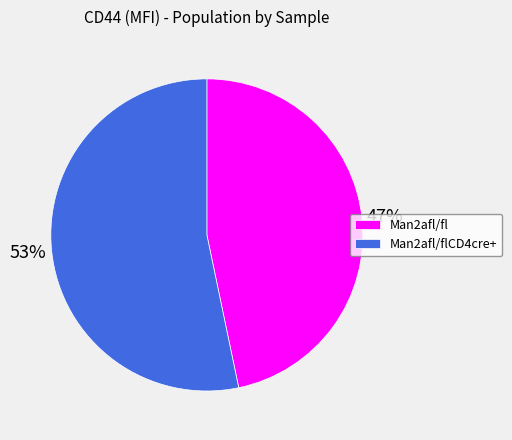

Does any single category account for the majority?

Yes